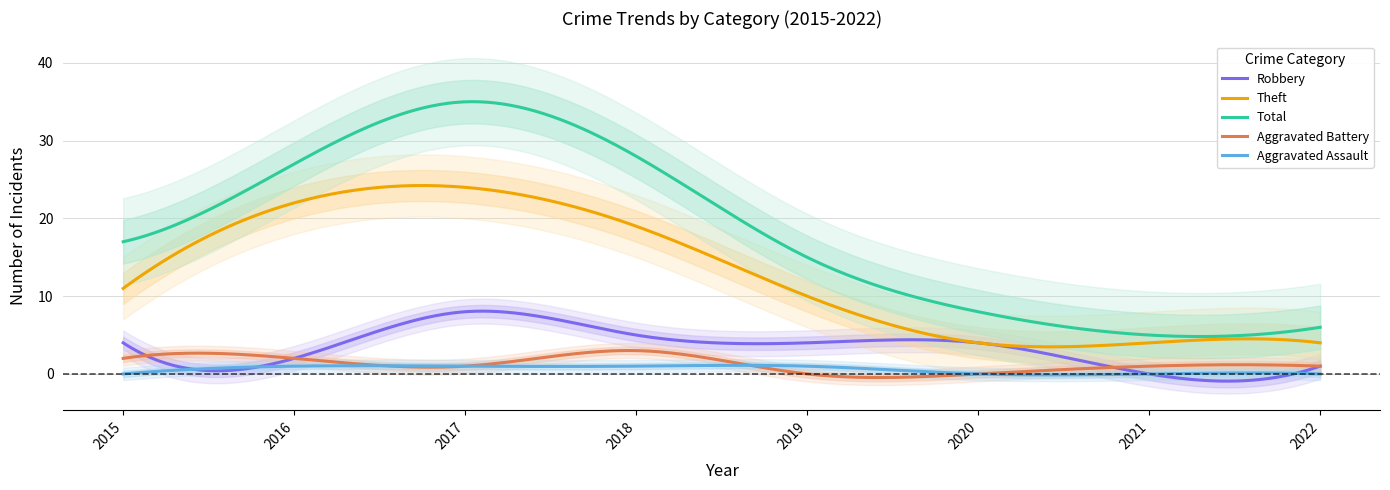

The value of Theft at 2018 is 19. True or false?

True